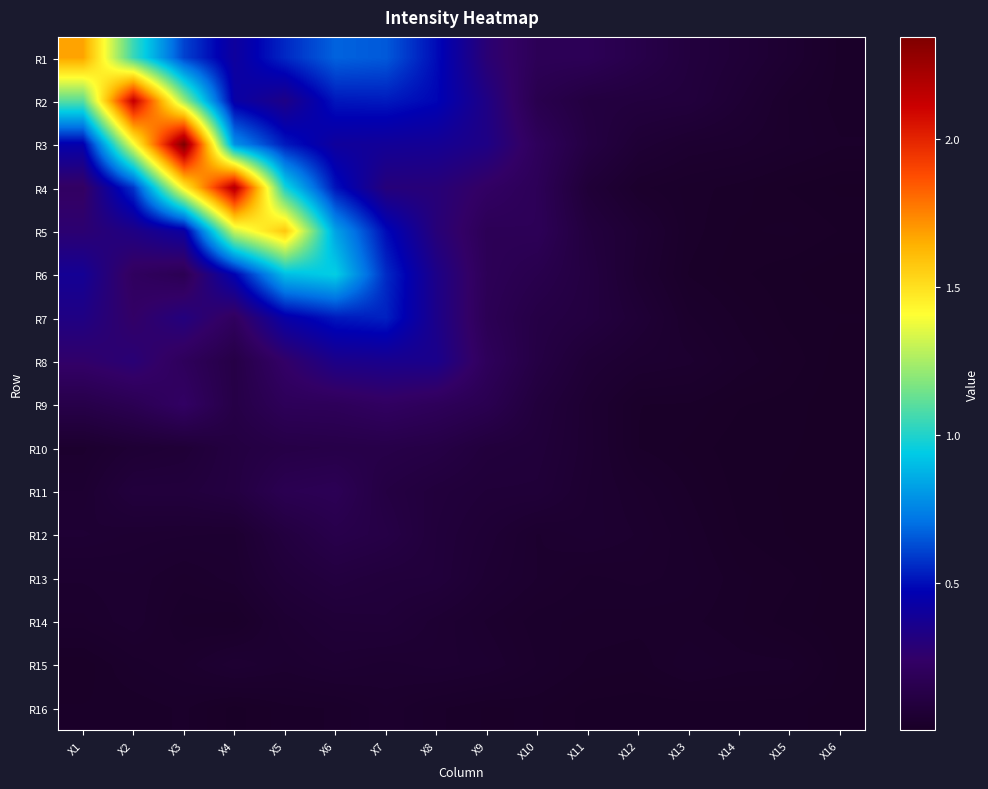

What is the greatest value displayed?

2.3